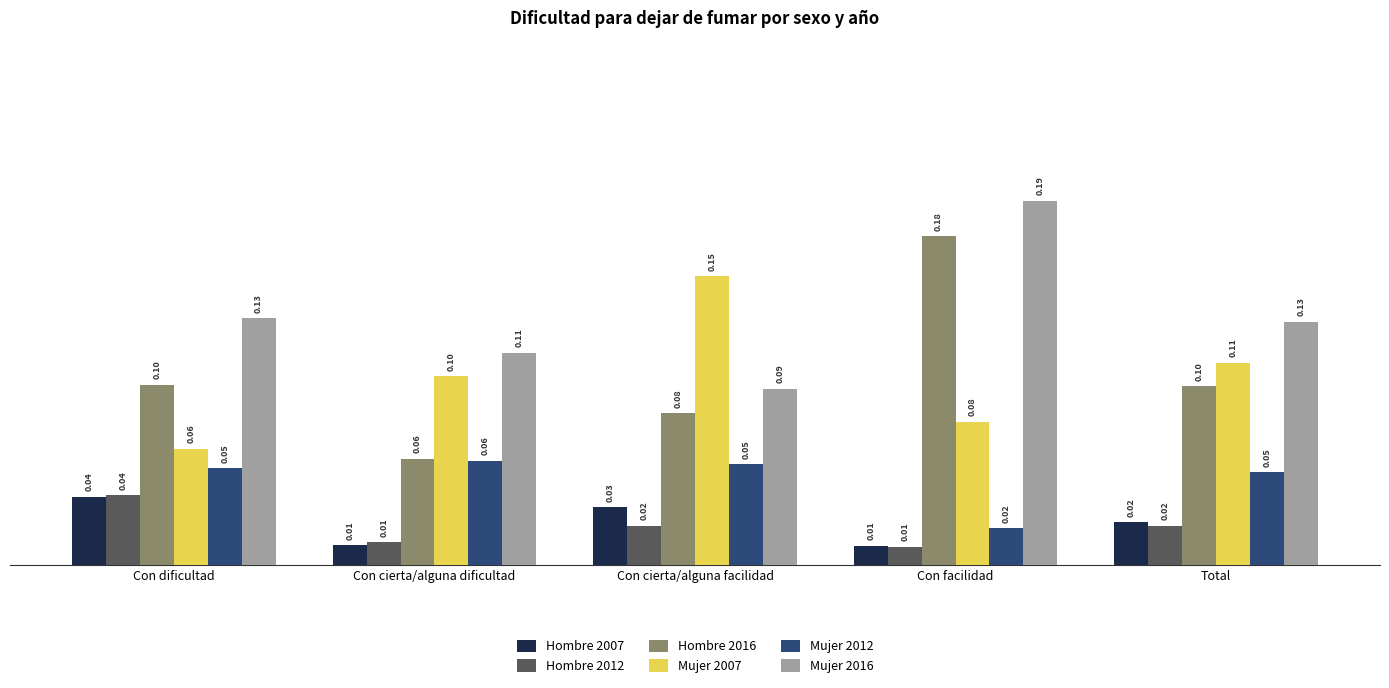

Which series has the largest total across all categories?

Mujer 2016